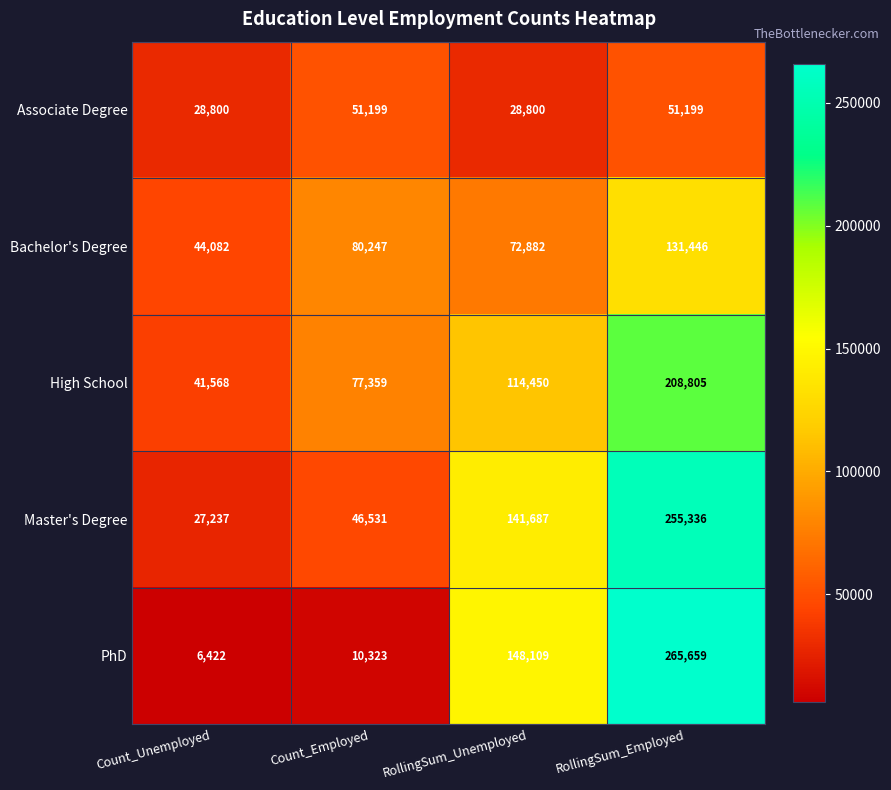

How many categories are shown in the chart?

4